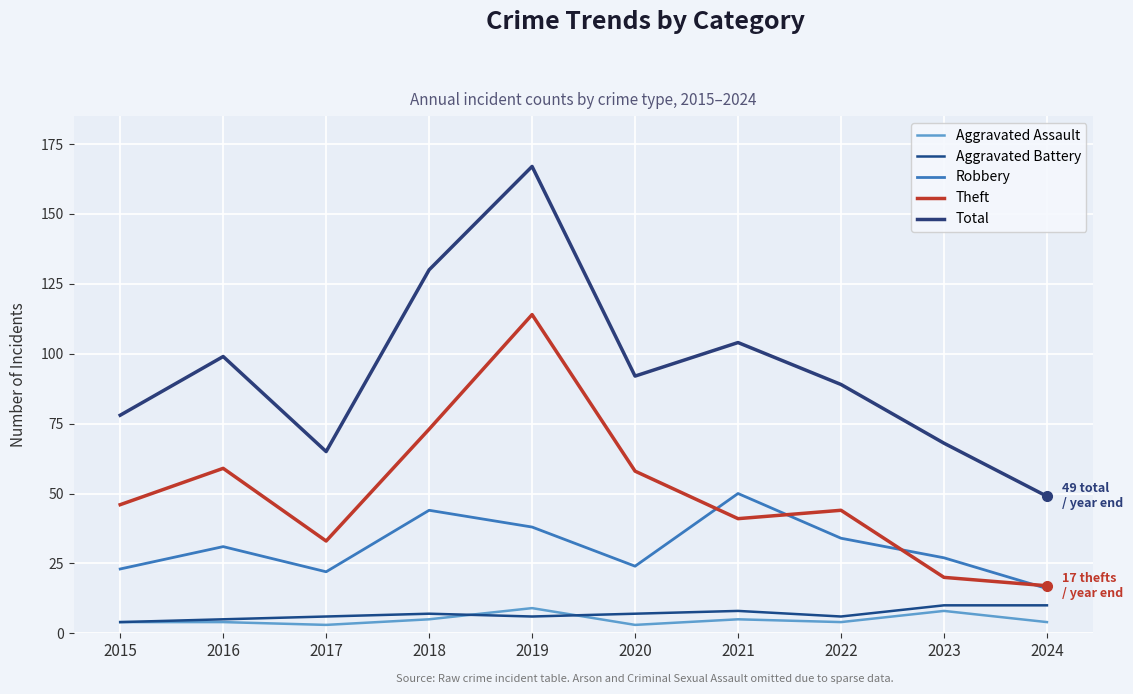

Reading right to left, extract all data points from this chart.

Aggravated Assault: 2024=4	2023=8	2022=4	2021=5	2020=3	2019=9	2018=5	2017=3	2016=4	2015=4
Aggravated Battery: 2024=10	2023=10	2022=6	2021=8	2020=7	2019=6	2018=7	2017=6	2016=5	2015=4
Robbery: 2024=16	2023=27	2022=34	2021=50	2020=24	2019=38	2018=44	2017=22	2016=31	2015=23
Theft: 2024=17	2023=20	2022=44	2021=41	2020=58	2019=114	2018=73	2017=33	2016=59	2015=46
Total: 2024=49	2023=68	2022=89	2021=104	2020=92	2019=167	2018=130	2017=65	2016=99	2015=78